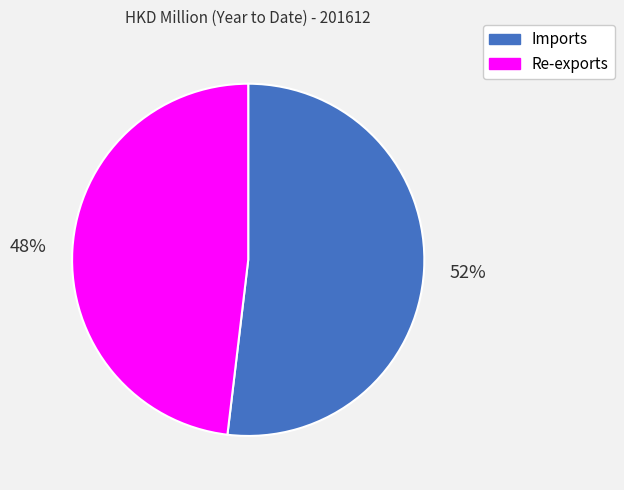

Is it true that Imports is 38% of the pie?

False